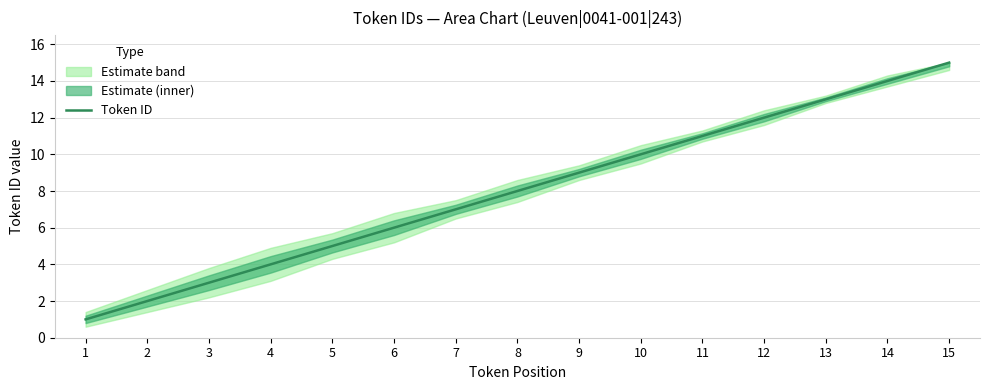

Reading right to left, extract all data points from this chart.

15	14	13	12	11	10	9	8	7	6	5	4	3	2	1